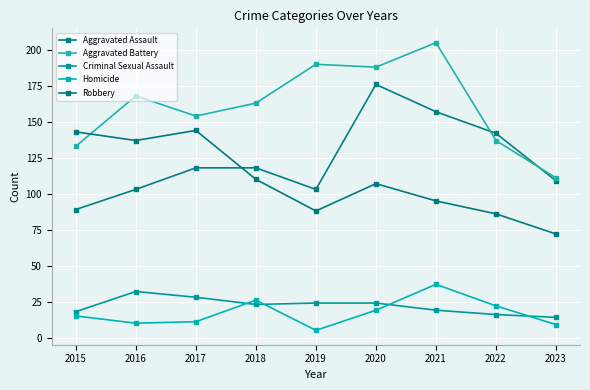

What are all the series names shown in the legend?

Aggravated Assault, Aggravated Battery, Criminal Sexual Assault, Homicide, Robbery